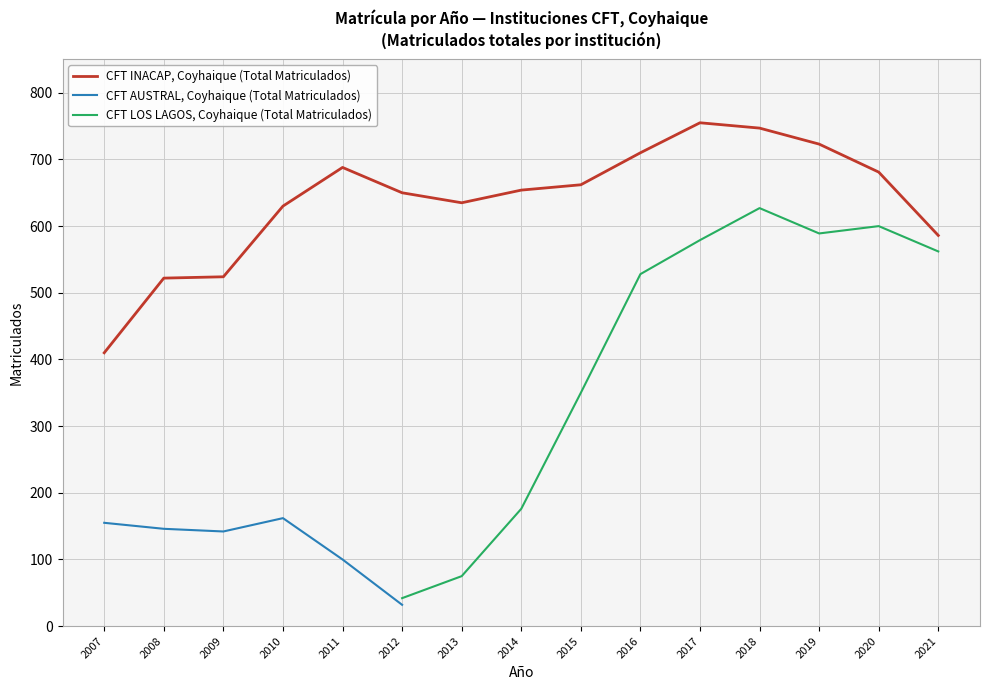

What is the minimum value for CFT INACAP, Coyhaique (Total Matriculados)?

410